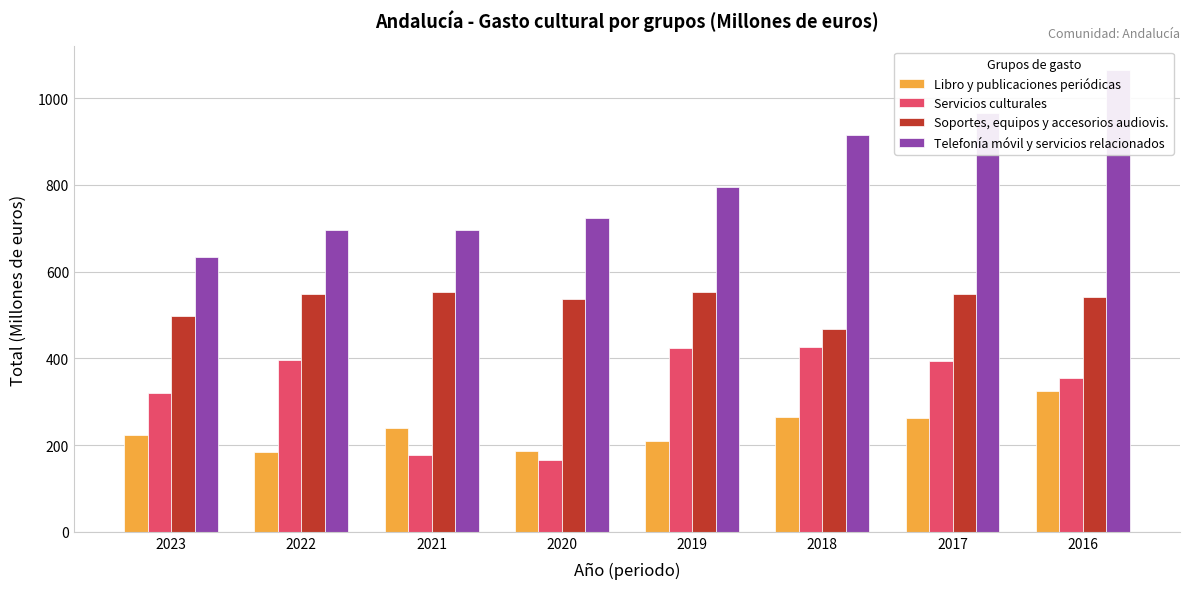

What is the value of the Libro y publicaciones periódicas bar at the 3rd from the left?

239.2